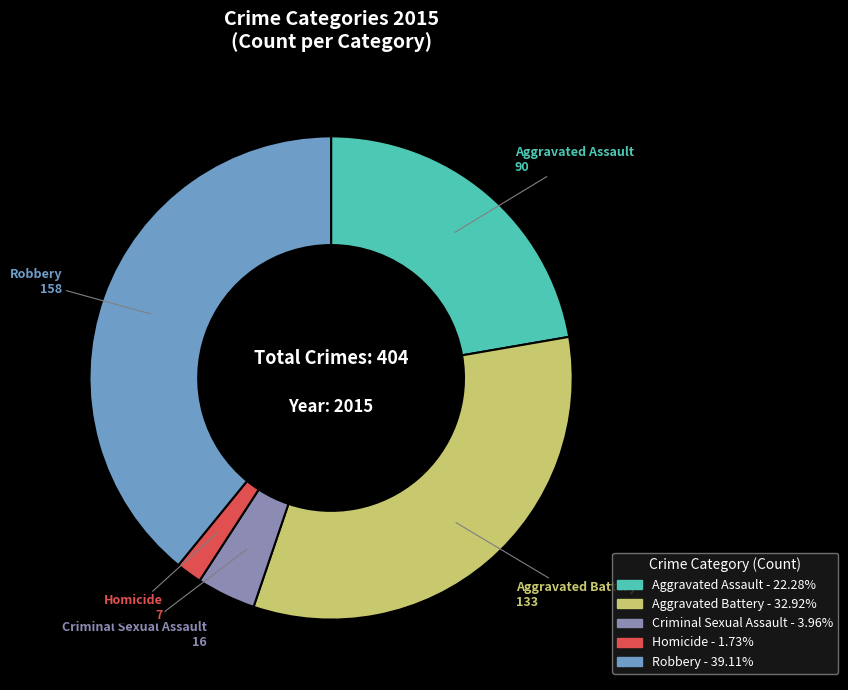

Rank the categories by value from highest to lowest.

Robbery, Aggravated Battery, Aggravated Assault, Criminal Sexual Assault, Homicide